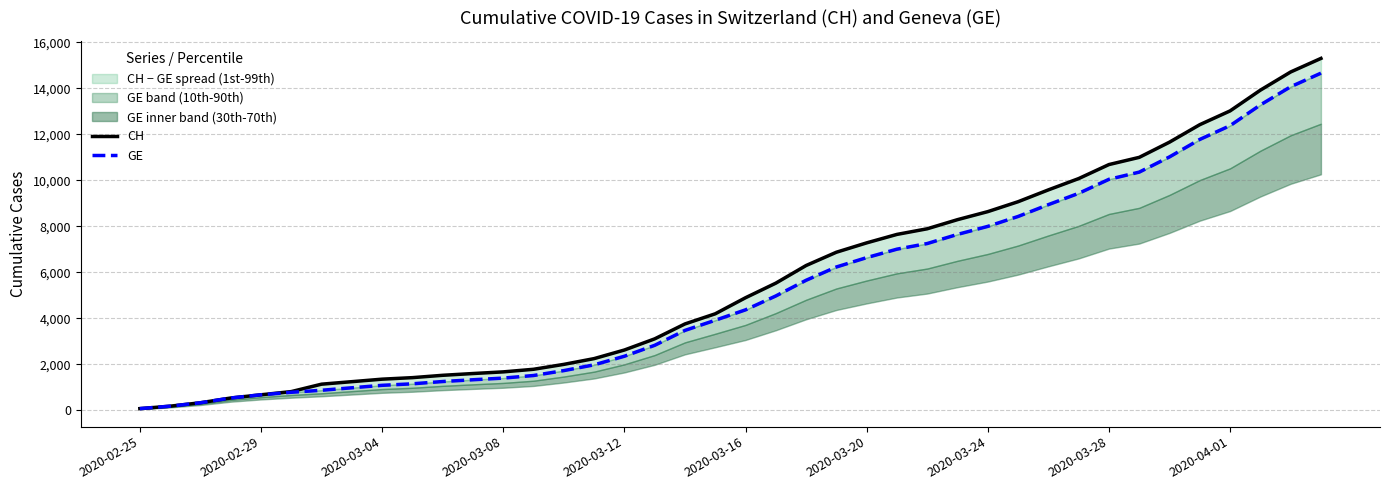

What is the sum of the GE values at 26 and 32?

17297